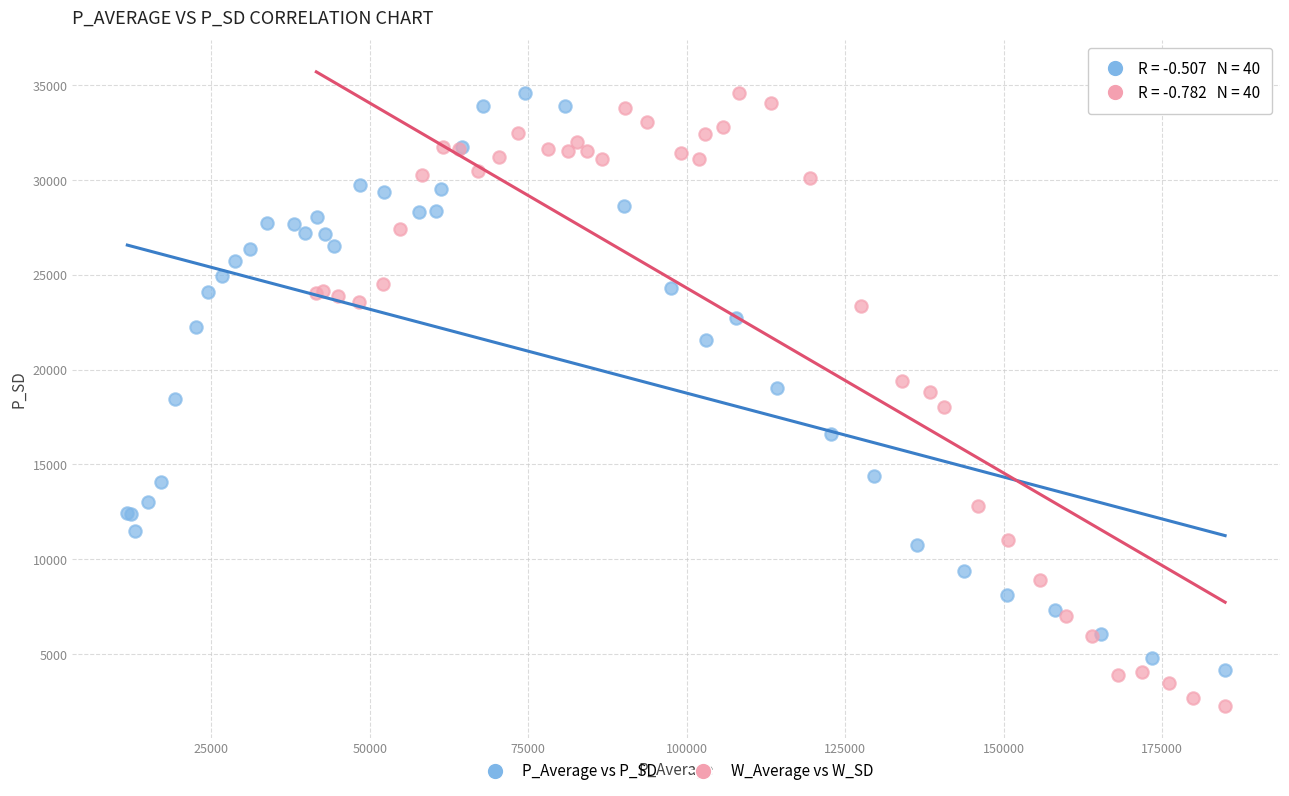

Which series reaches the minimum Y coordinate?

W_Average vs W_SD